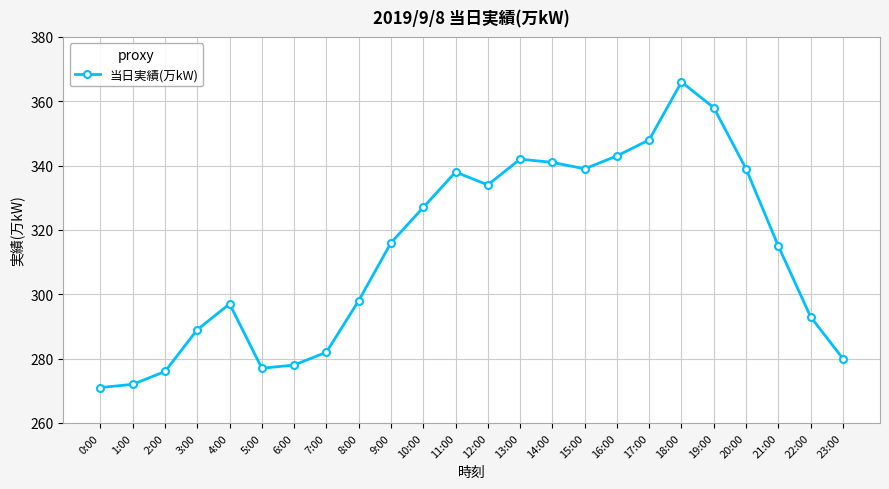

At which category does the data reach its first local valley?

5:00